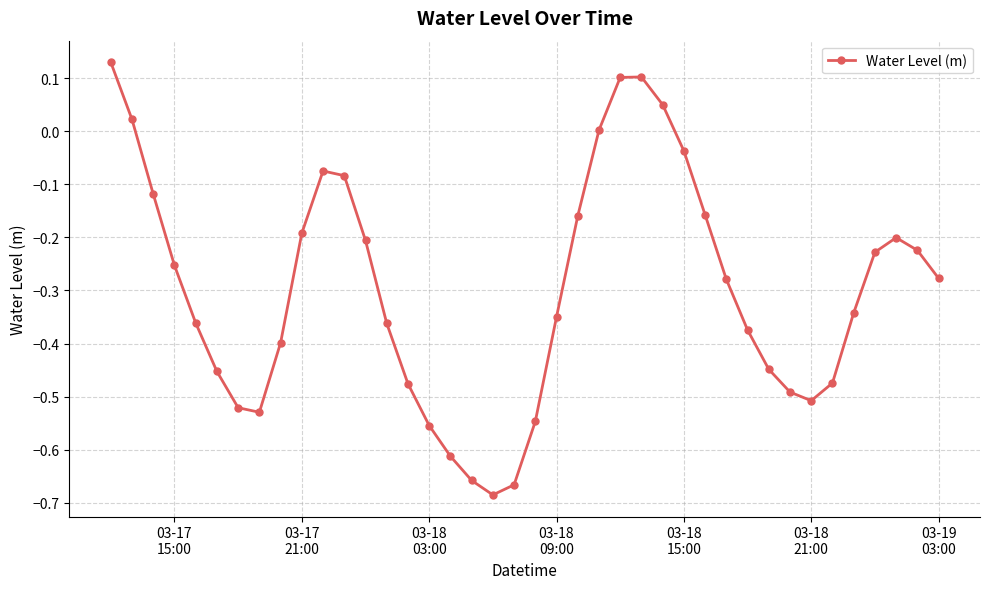

How many points are lower than both their immediate neighbors (excluding endpoints)?

3